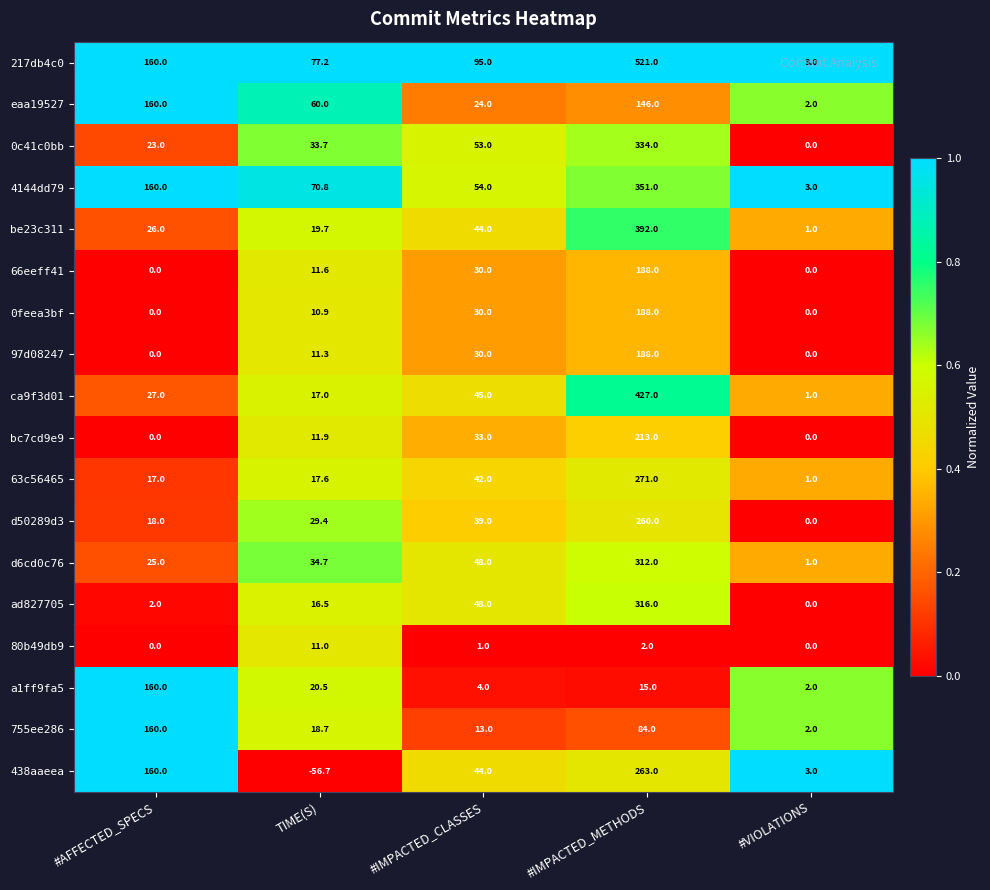

Which series changed the most between #AFFECTED_SPECS and TIME(S)?

438aaeea